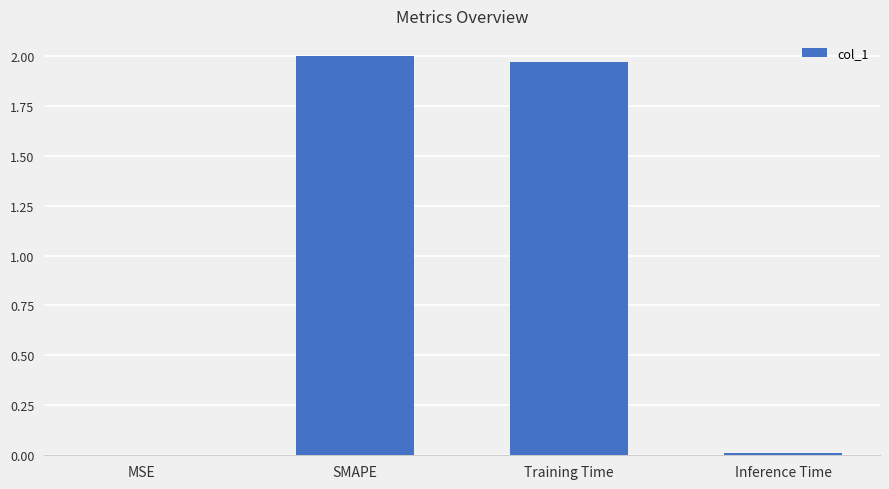

Which has a higher value, SMAPE or MSE?

SMAPE